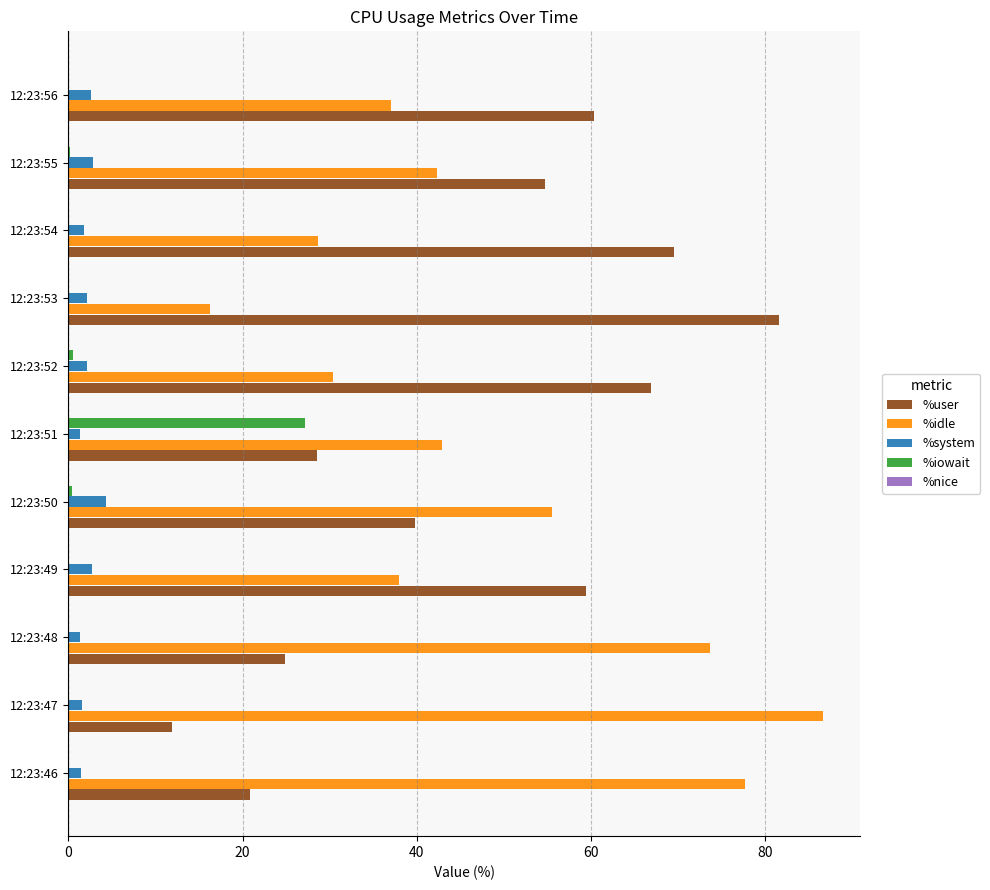

Is the value of %idle at 12:23:55 greater than the value of %user at 12:23:53?

No